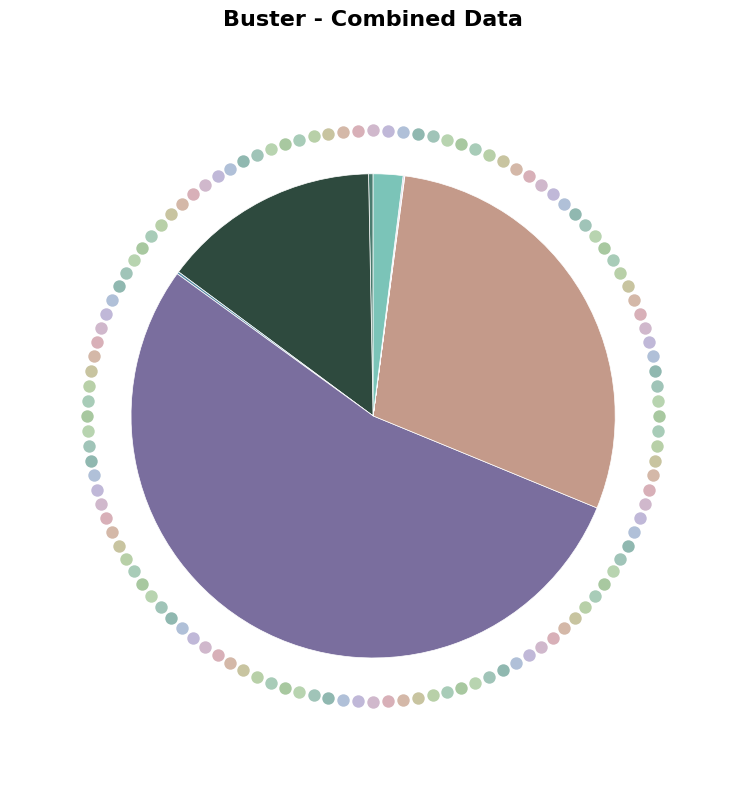

Combined, do Water Use and Ozone Depletion account for over 50%?

No